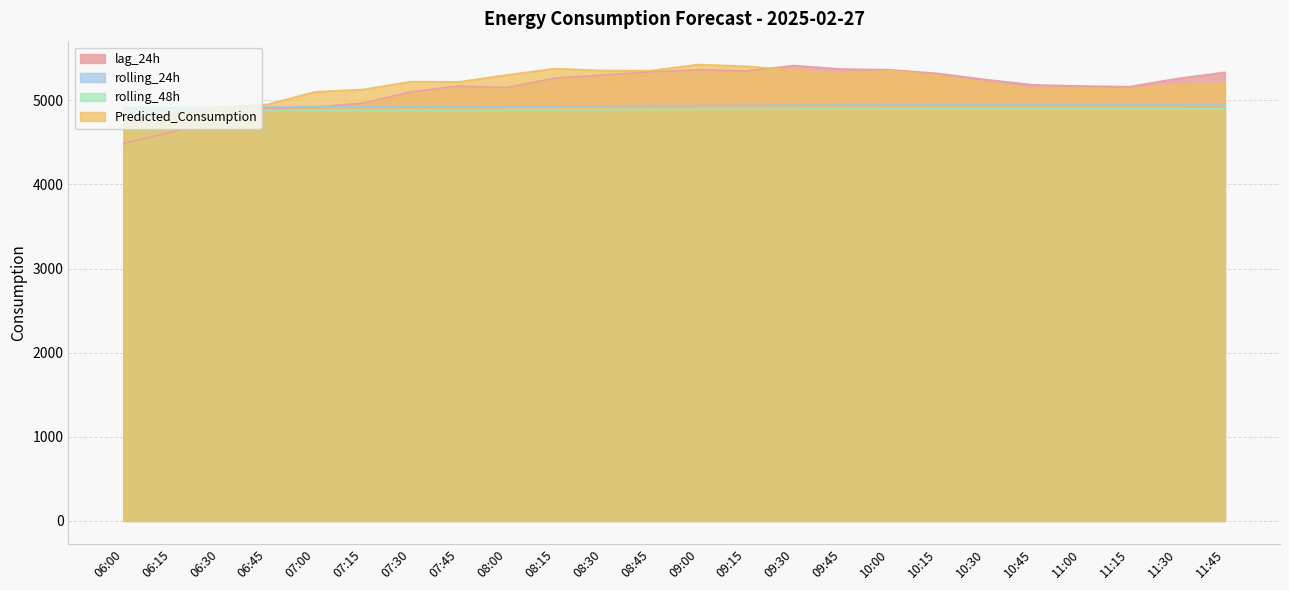

Reading left to right, list all the values displayed in this chart.

lag_24h: 4486.0	4621.0	4791.0	4905.0	4919.0	4966.0	5099.0	5168.0	5151.0	5262.0	5300.0	5337.0	5361.0	5348.0	5412.0	5371.0	5362.0	5319.0	5246.0	5183.0	5169.0	5161.0	5257.0	5332.0
rolling_24h: 4912.1	4913.6	4916.2	4919.0	4920.8	4921.9	4923.4	4925.7	4927.9	4930.1	4933.1	4935.8	4937.7	4939.1	4941.5	4942.8	4943.3	4944.0	4944.6	4944.6	4944.7	4945.0	4946.3	4947.6
rolling_48h: 4872.6	4873.9	4875.6	4877.2	4878.4	4879.5	4880.8	4882.4	4883.4	4884.9	4886.4	4887.7	4889.0	4890.3	4891.9	4893.2	4894.2	4895.2	4895.6	4896.0	4896.5	4896.5	4897.2	4898.3
Predicted_Consumption: 4781.9	4830.9	4920.2	4949.4	5100.2	5128.0	5220.9	5218.2	5300.3	5375.6	5353.3	5351.2	5424.5	5403.6	5357.2	5315.8	5351.9	5289.9	5211.6	5134.7	5140.0	5133.2	5180.6	5200.8